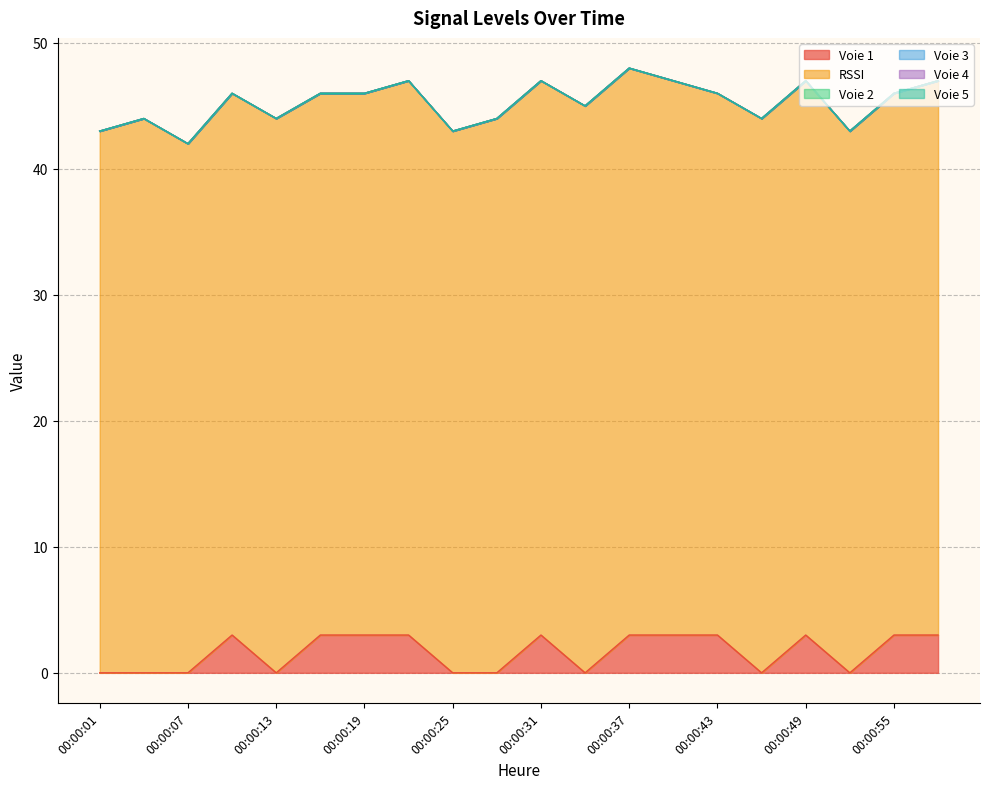

What is the spread (max minus min) of values at 00:00:37?

45